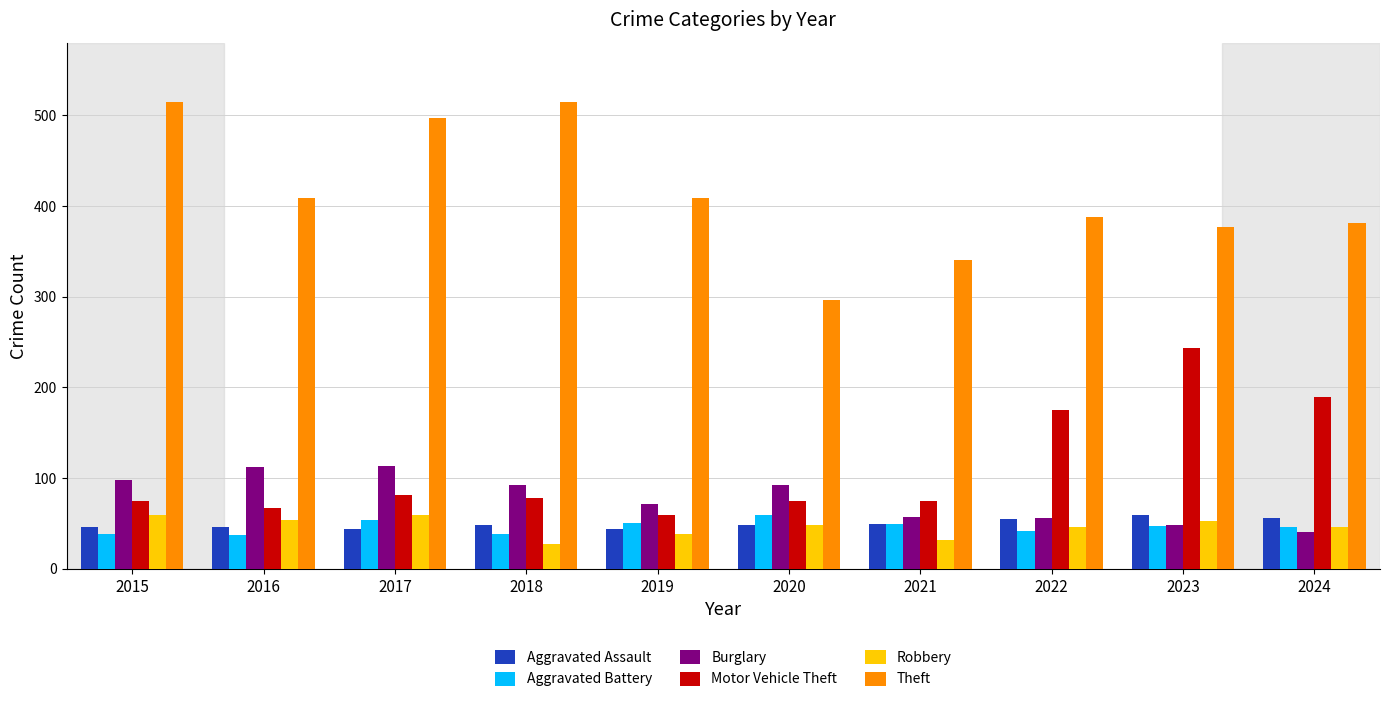

At 2017, list the series in order from smallest to largest.

Aggravated Assault, Aggravated Battery, Robbery, Motor Vehicle Theft, Burglary, Theft